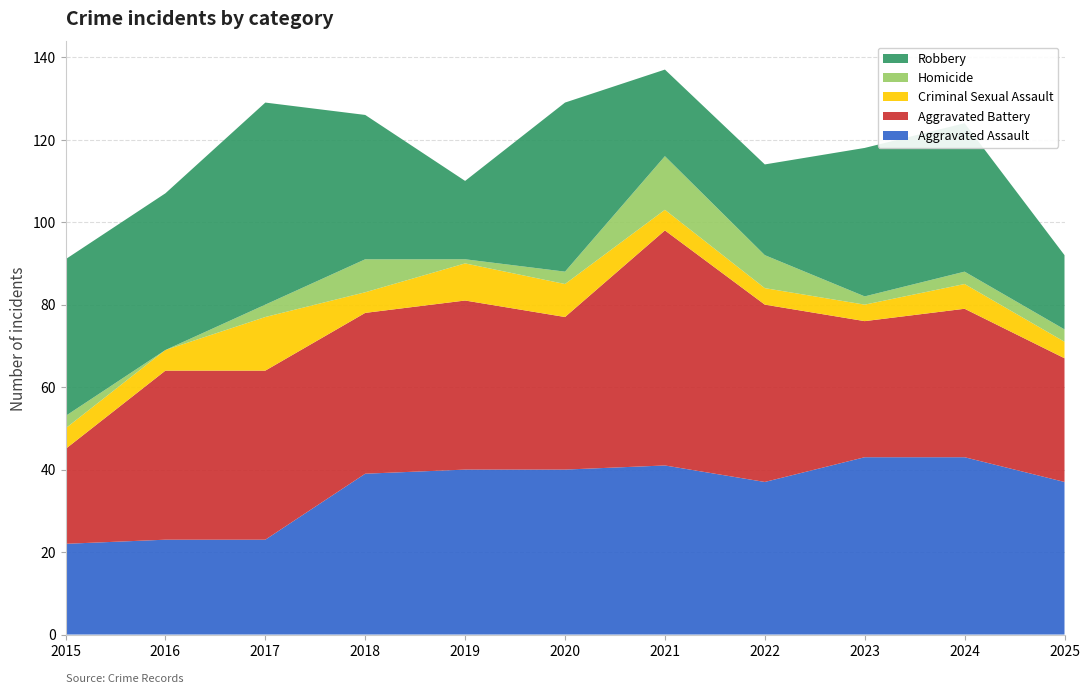

Reading right to left, extract all data points from this chart.

Aggravated Assault: 2025=37	2024=43	2023=43	2022=37	2021=41	2020=40	2019=40	2018=39	2017=23	2016=23	2015=22
Aggravated Battery: 2025=30	2024=36	2023=33	2022=43	2021=57	2020=37	2019=41	2018=39	2017=41	2016=41	2015=23
Criminal Sexual Assault: 2025=4	2024=6	2023=4	2022=4	2021=5	2020=8	2019=9	2018=5	2017=13	2016=5	2015=5
Homicide: 2025=3	2024=3	2023=2	2022=8	2021=13	2020=3	2019=1	2018=8	2017=3	2016=0	2015=3
Robbery: 2025=18	2024=36	2023=36	2022=22	2021=21	2020=41	2019=19	2018=35	2017=49	2016=38	2015=38